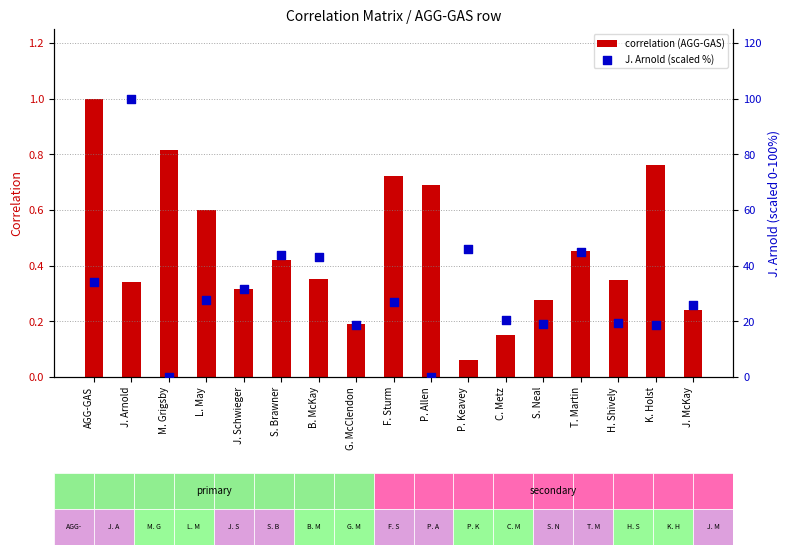

Which series has the largest total across all categories?

J. Arnold (scaled %)